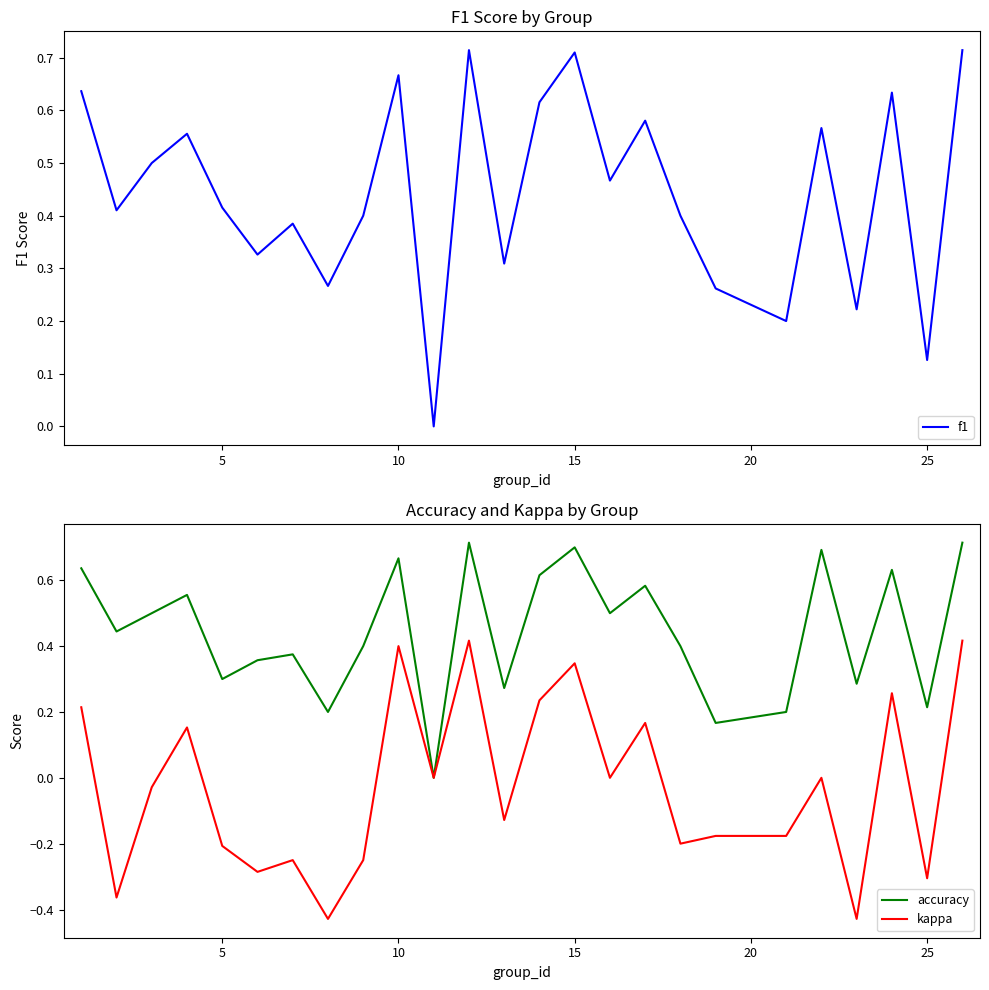

Which series has the widest spread of values?

kappa